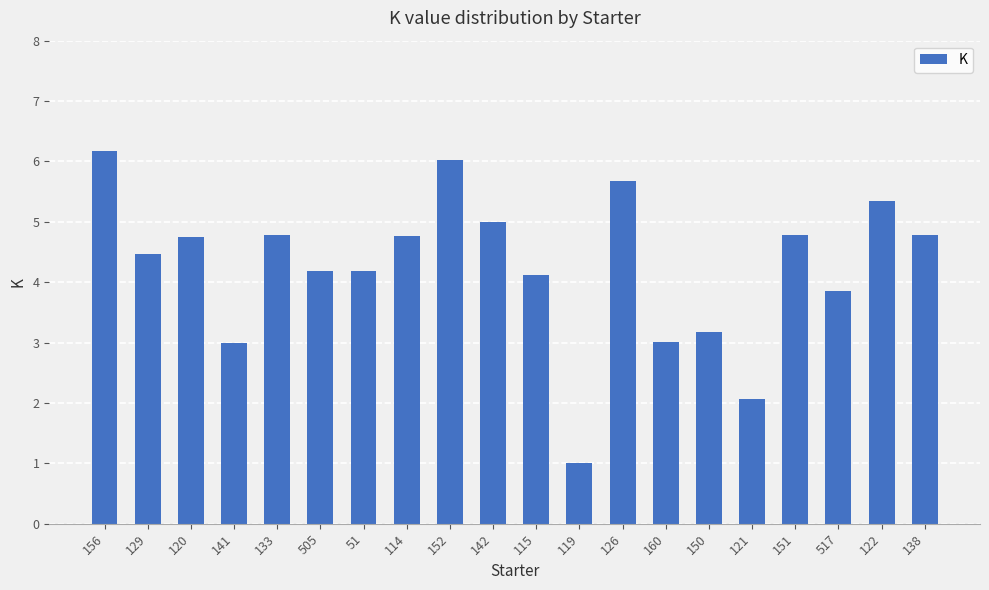

What is the label of the 11th bar from the right?

142